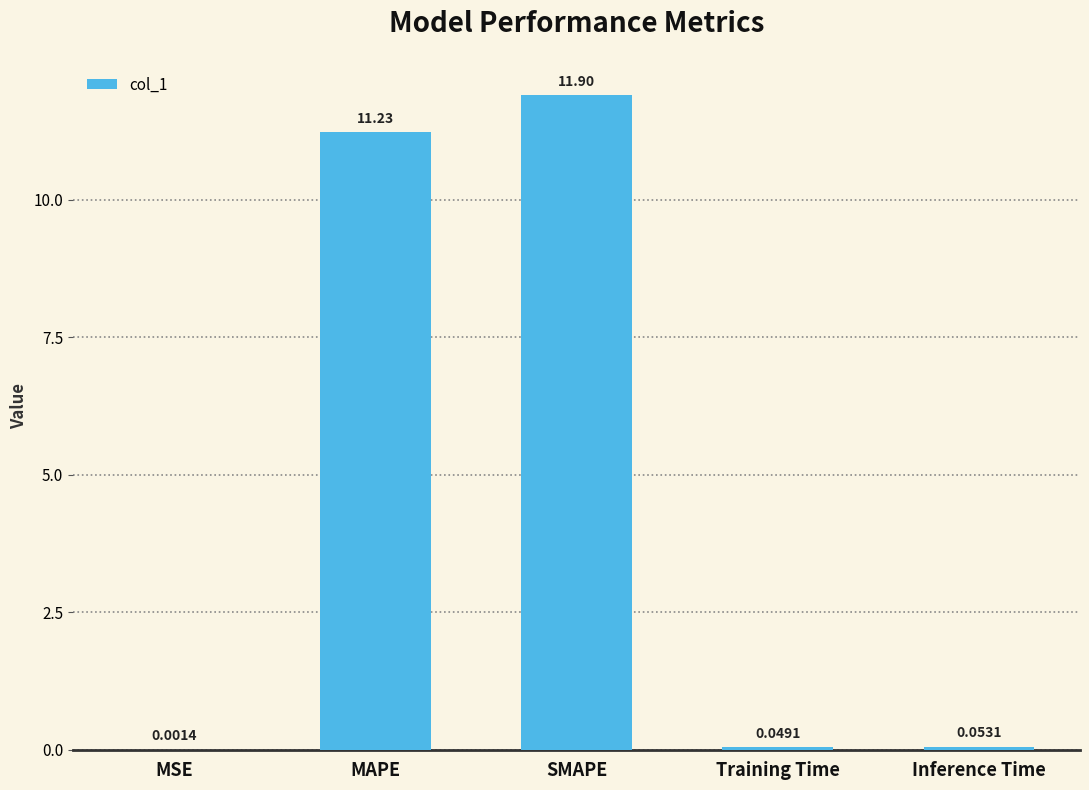

How many series are shown in this chart?

1